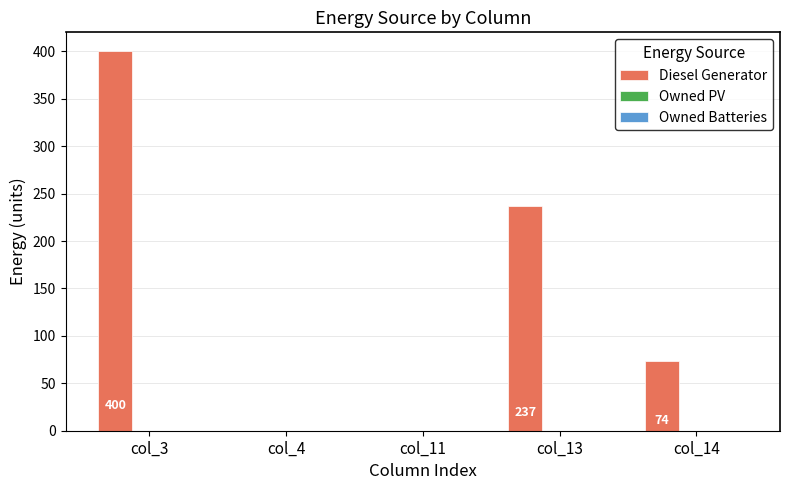

What is the change in value from col_11 to col_13?

+237